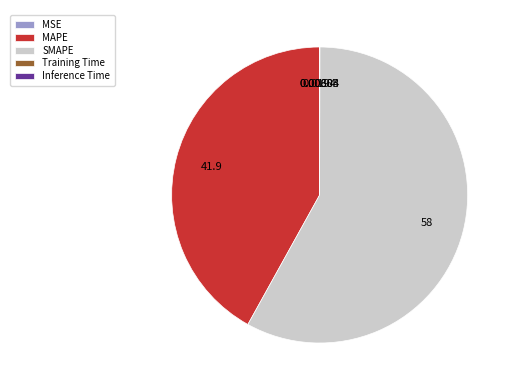

What is the majority slice?

SMAPE